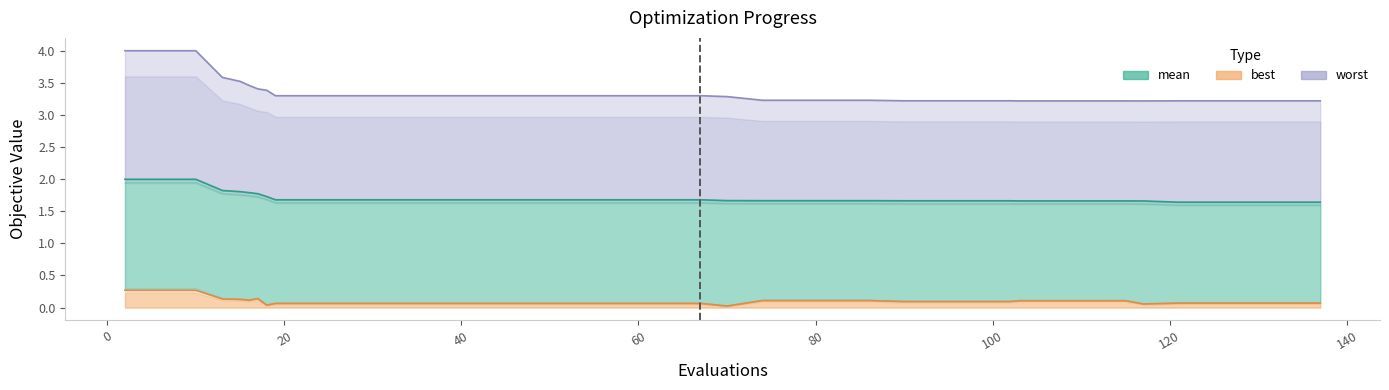

Does the chart display data point markers on the line(s)?

No